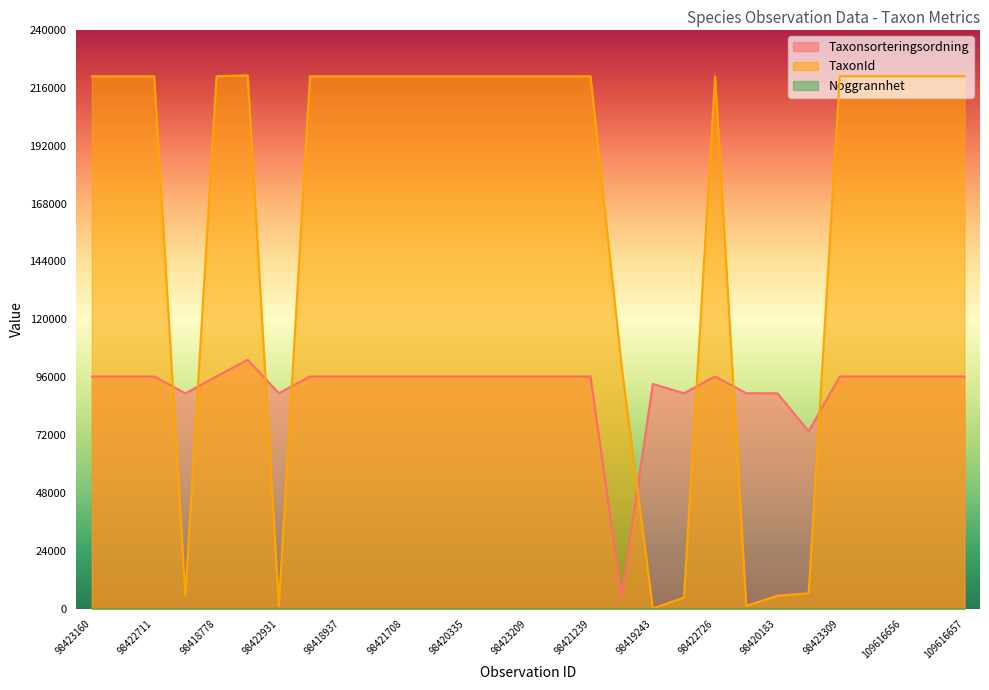

Which series has the largest total across all categories?

TaxonId